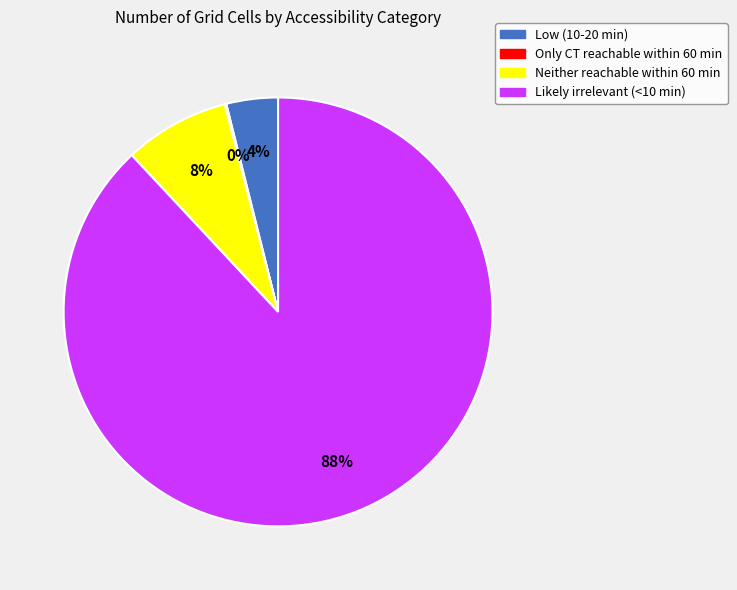

Which slice is the largest?

Likely irrelevant (<10 min)